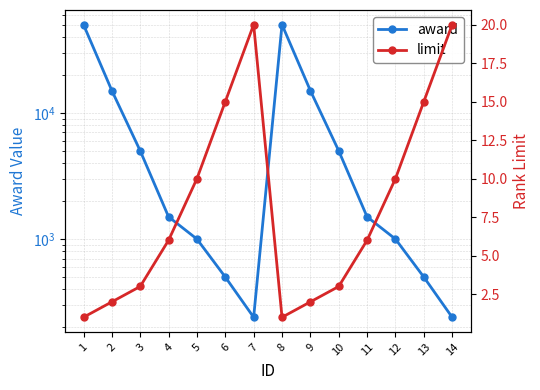

Does the chart have visible grid lines?

Yes